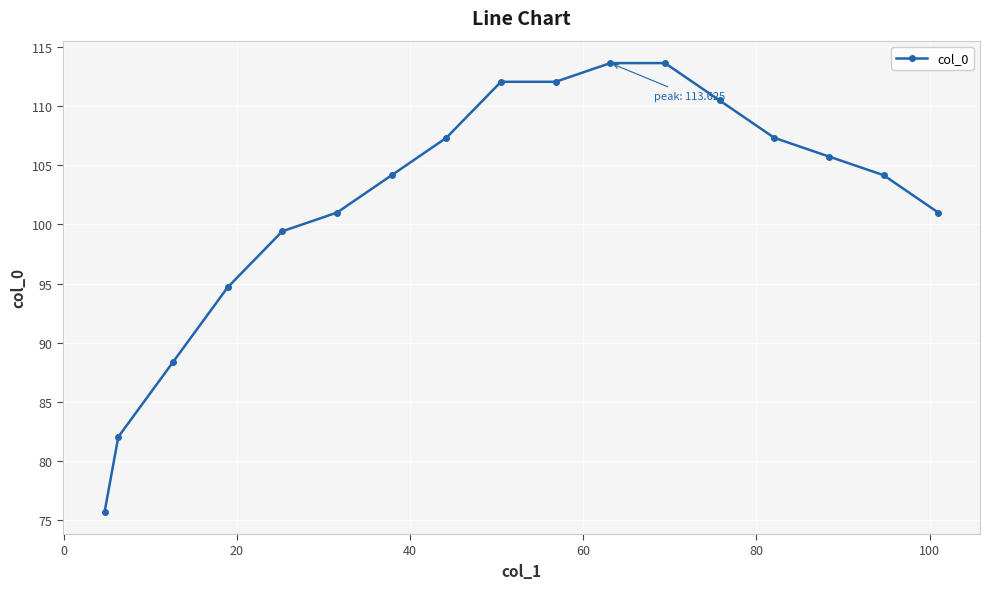

What is the minimum value shown in the chart?

75.8